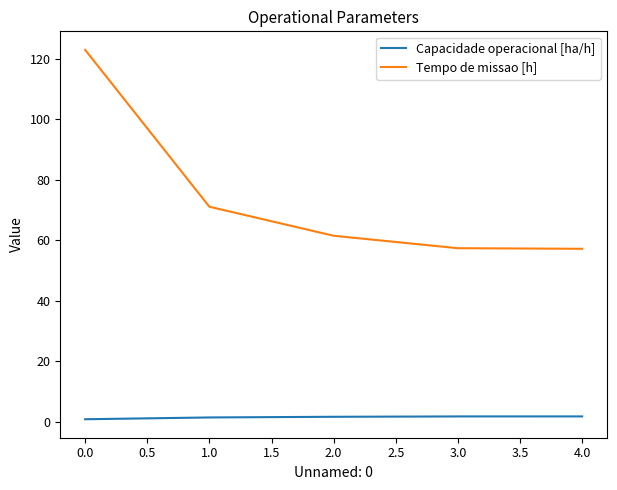

Where does the Tempo de missao [h] series first go above 61?

0.0